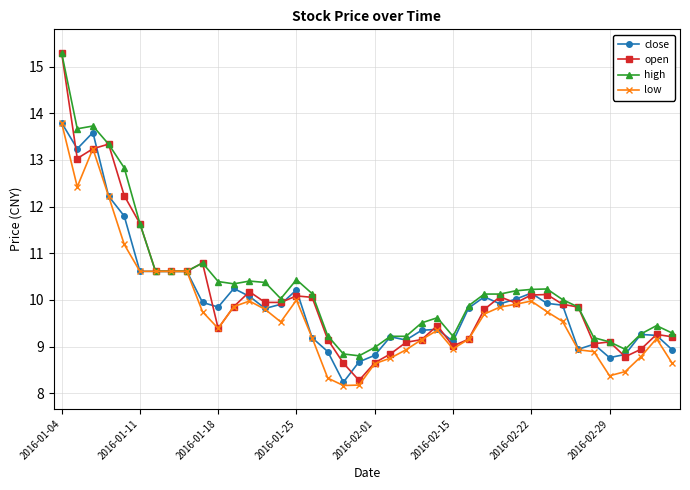

What is the value of the close point at the 28th from the left?

10.1